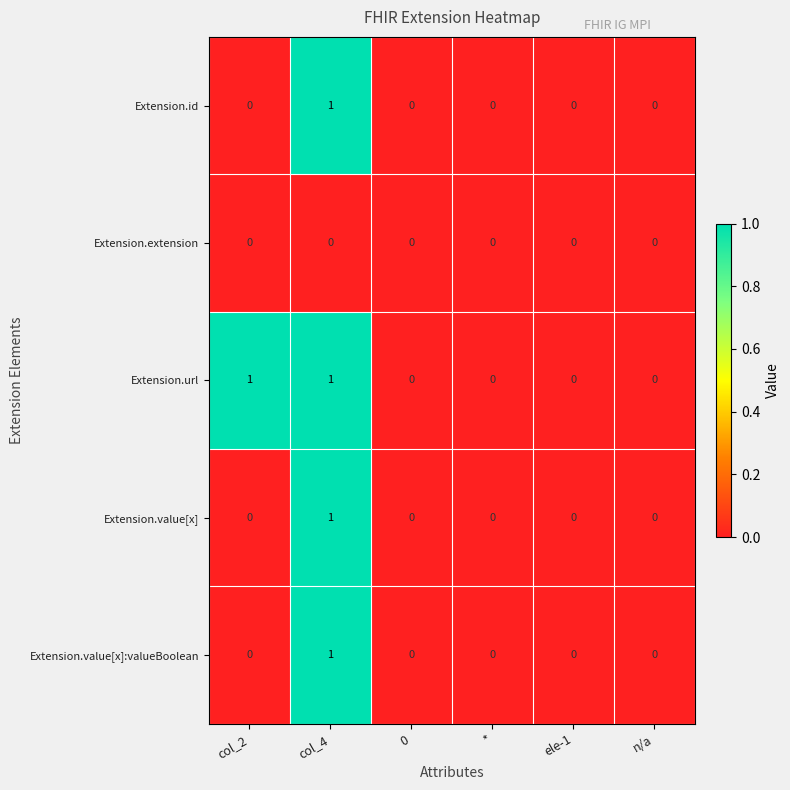

Which series has the largest total across all categories?

Extension.url